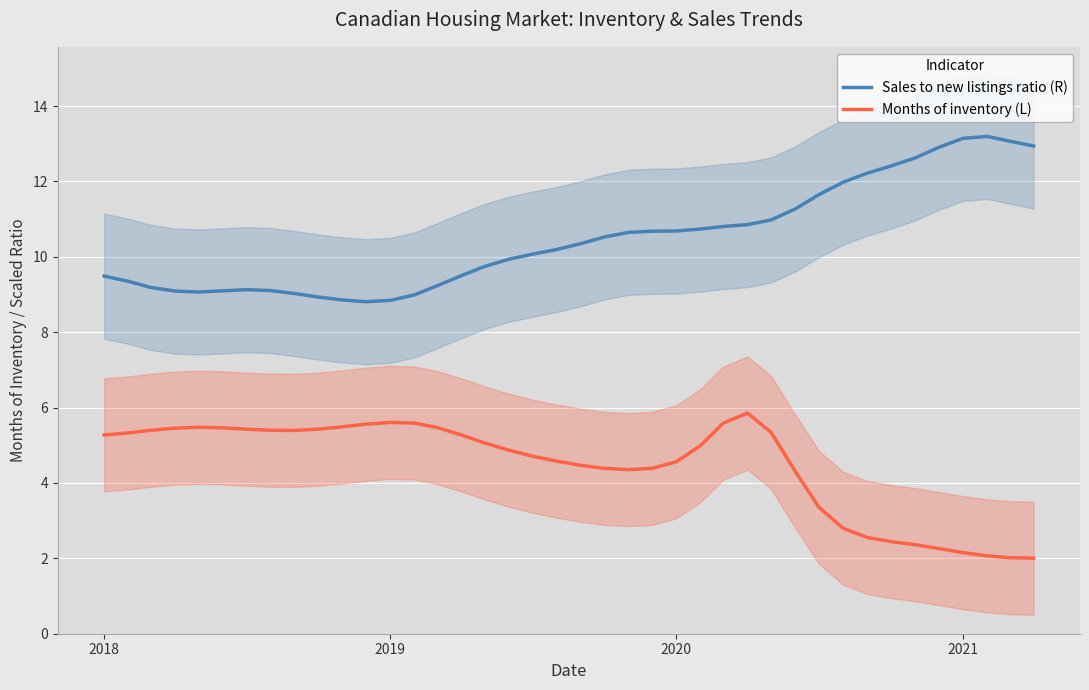

True or false: Months of inventory (L) and Sales to new listings ratio (R) cross at least once.

False